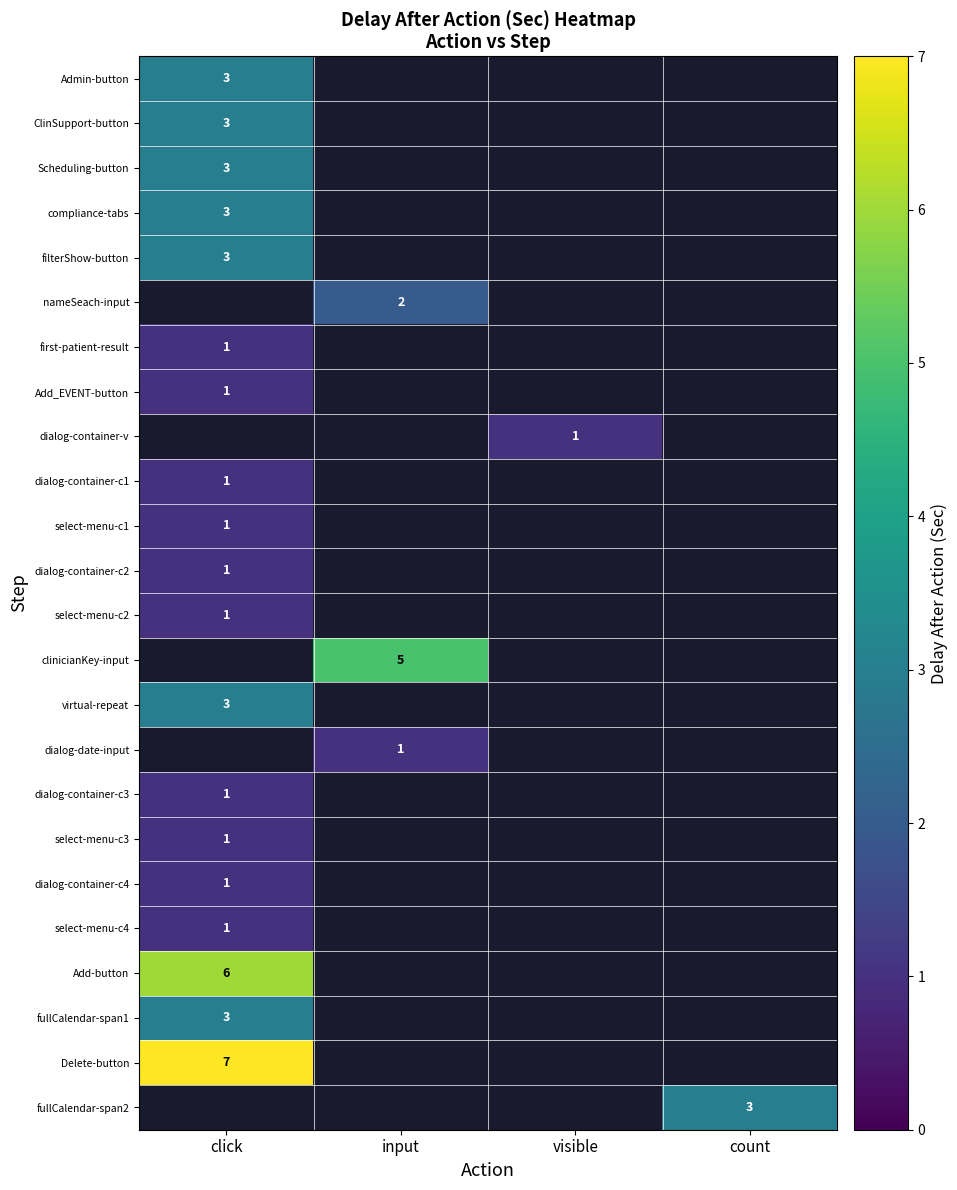

The value of filterShow-button at click is 3. True or false?

True